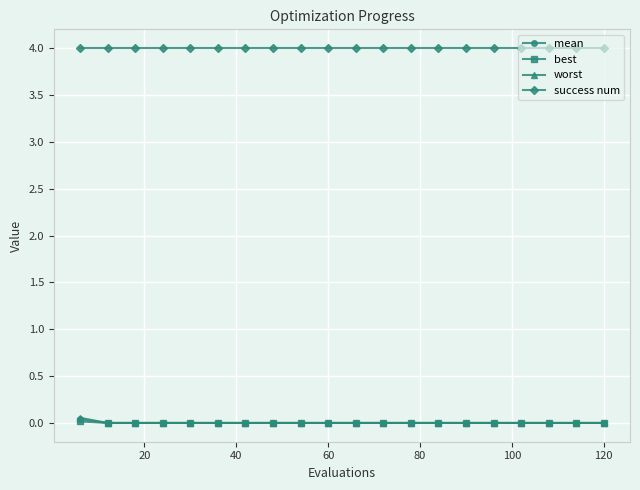

Which series has the largest total across all categories?

success num